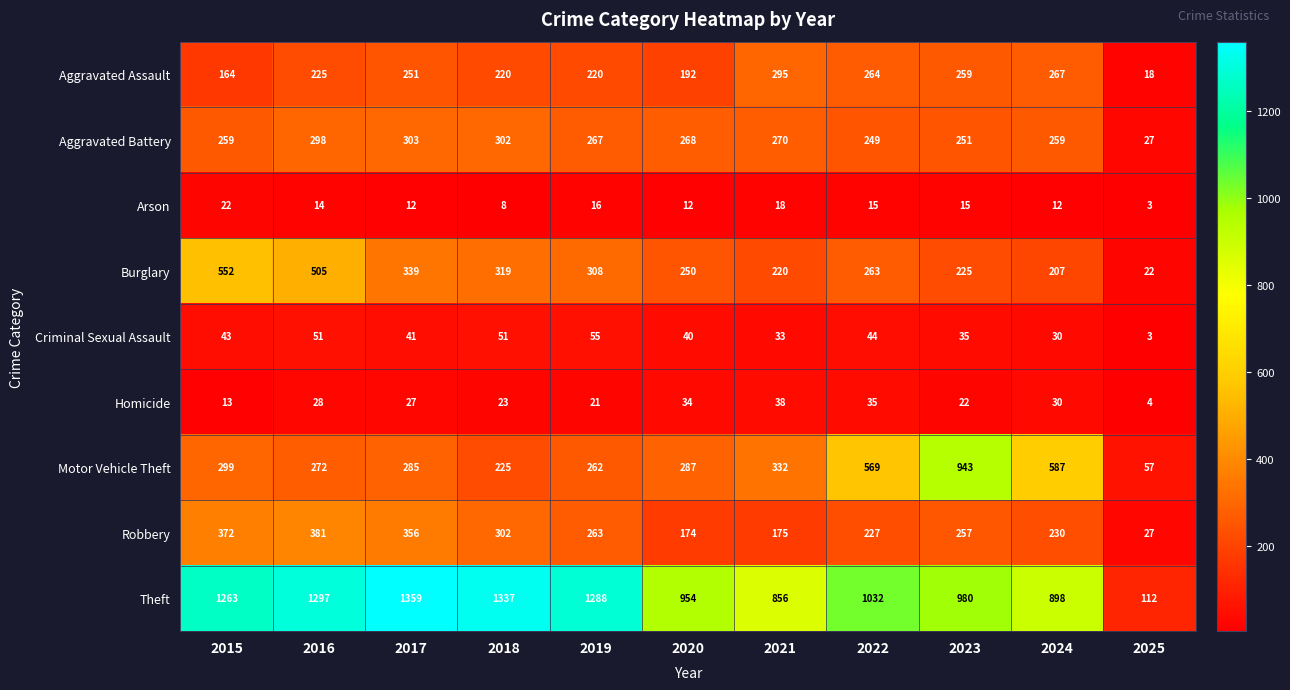

The value of Aggravated Battery at 2017 is 303. True or false?

True